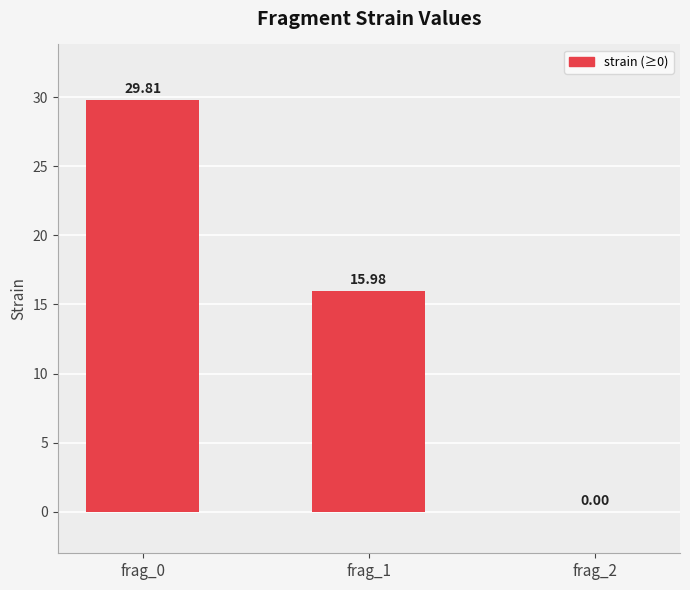

The chart shows a value of 48.3 at frag_0. True or false?

False